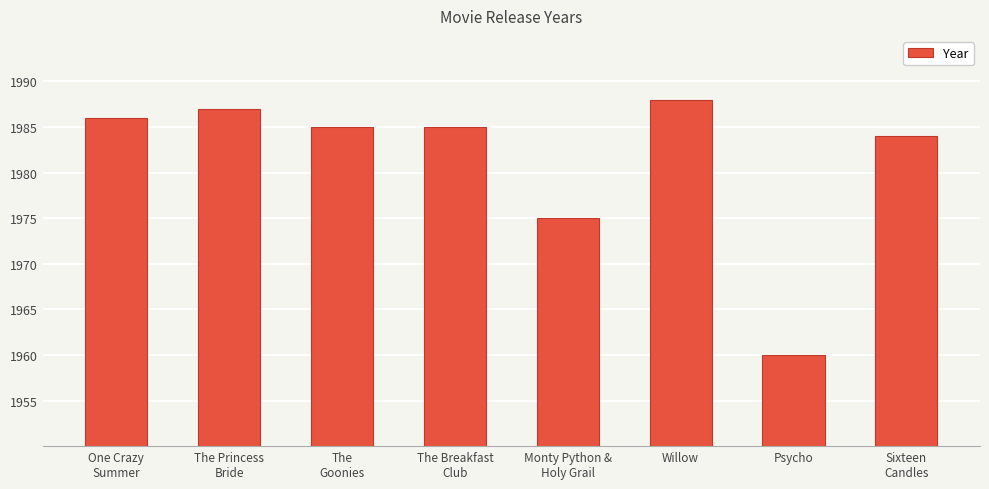

Which has a higher value, Willow or The
Goonies?

Willow